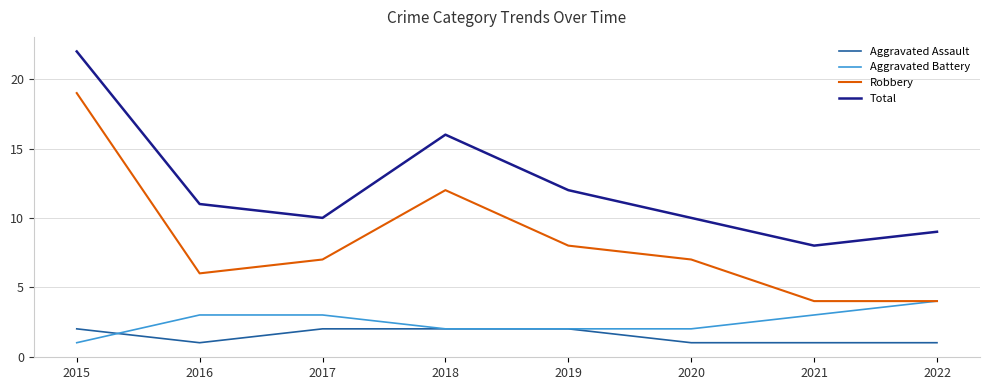

Where does the Robbery series first go above 7?

2015